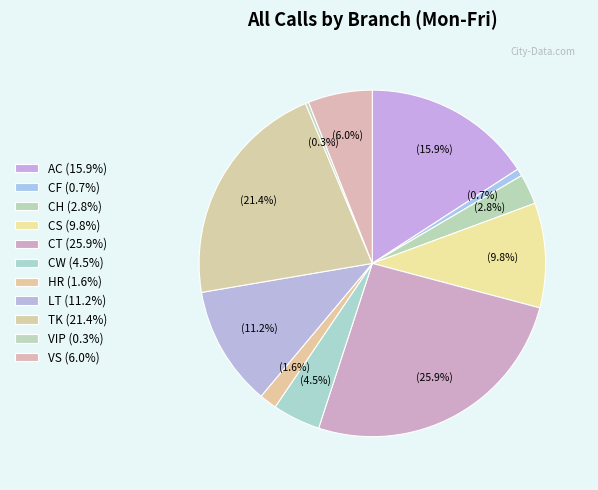

Count the number of slices in the pie.

11